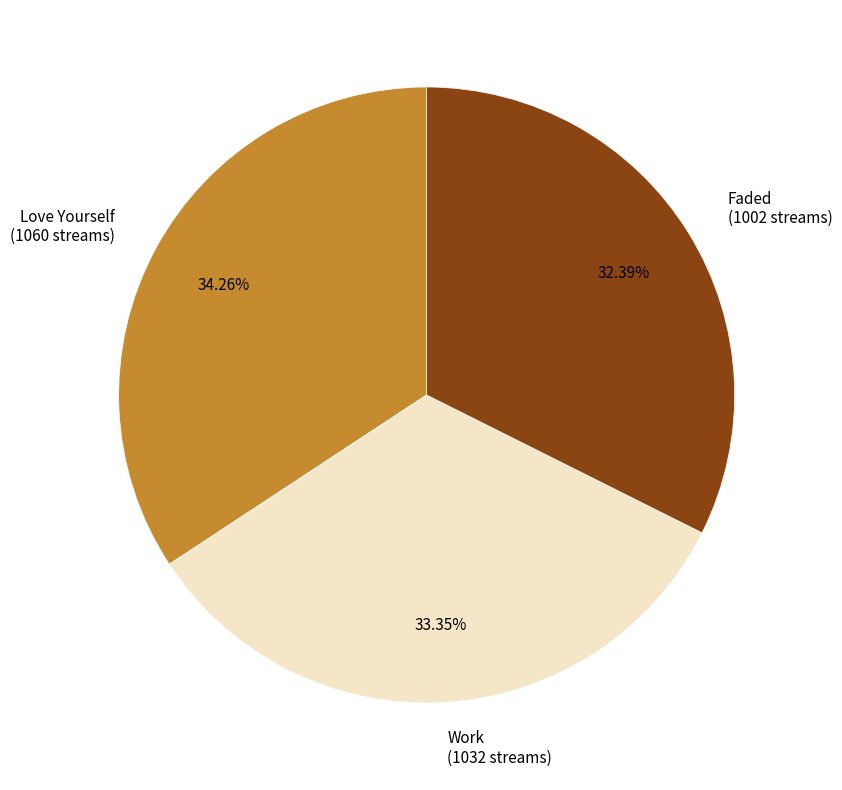

What is the largest slice in the pie chart?

Love Yourself (1060 streams)